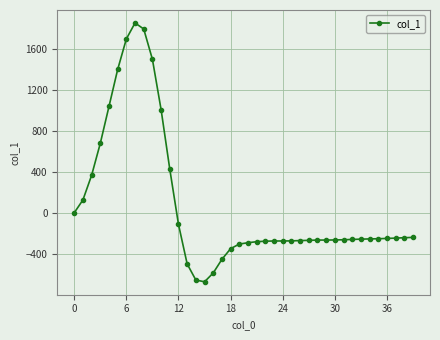

What is the value of the 29th point from the left?

-266